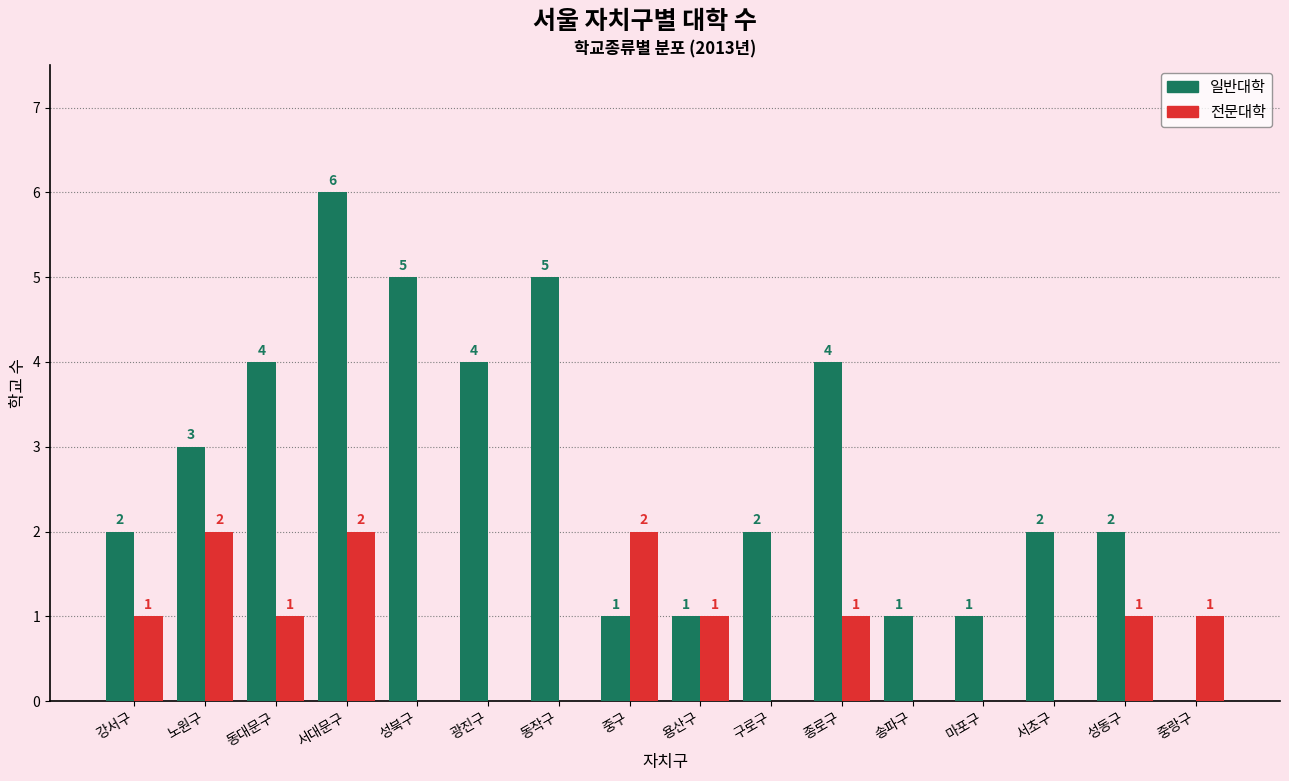

What is the total value across all series at 동대문구?

5